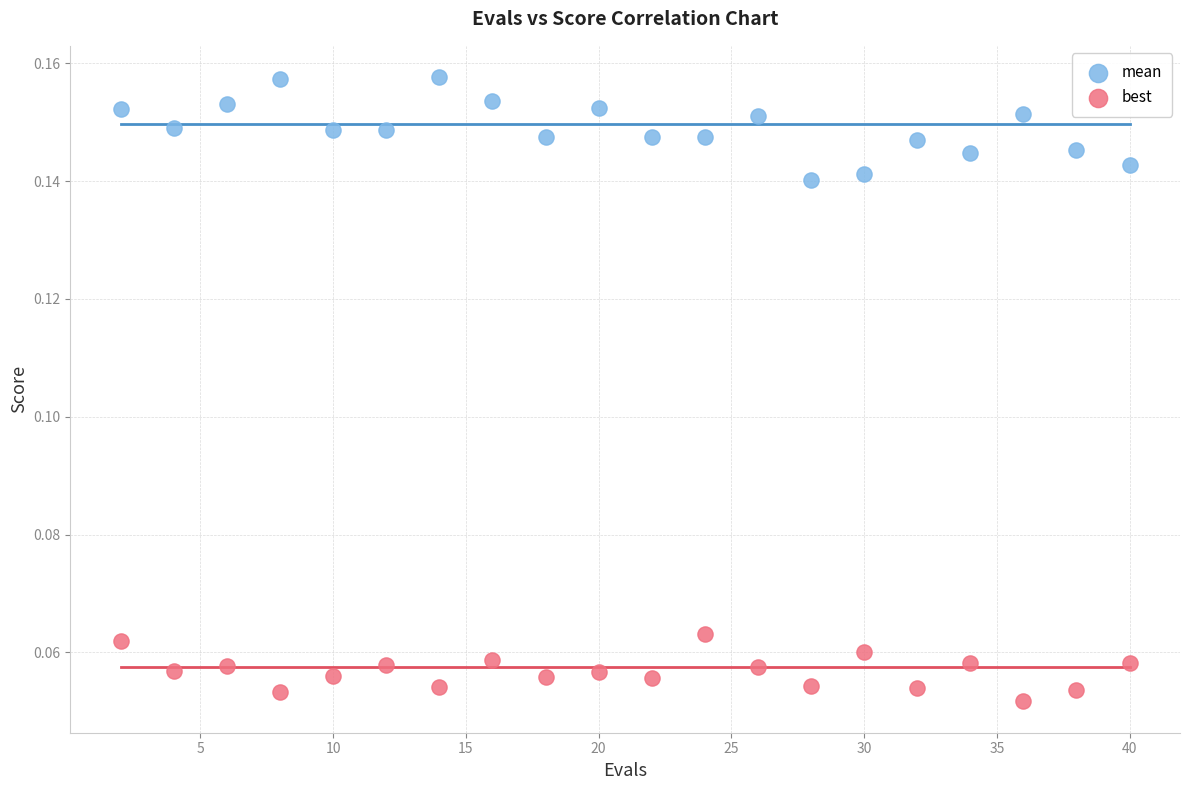

Which series reaches the maximum Y coordinate?

mean